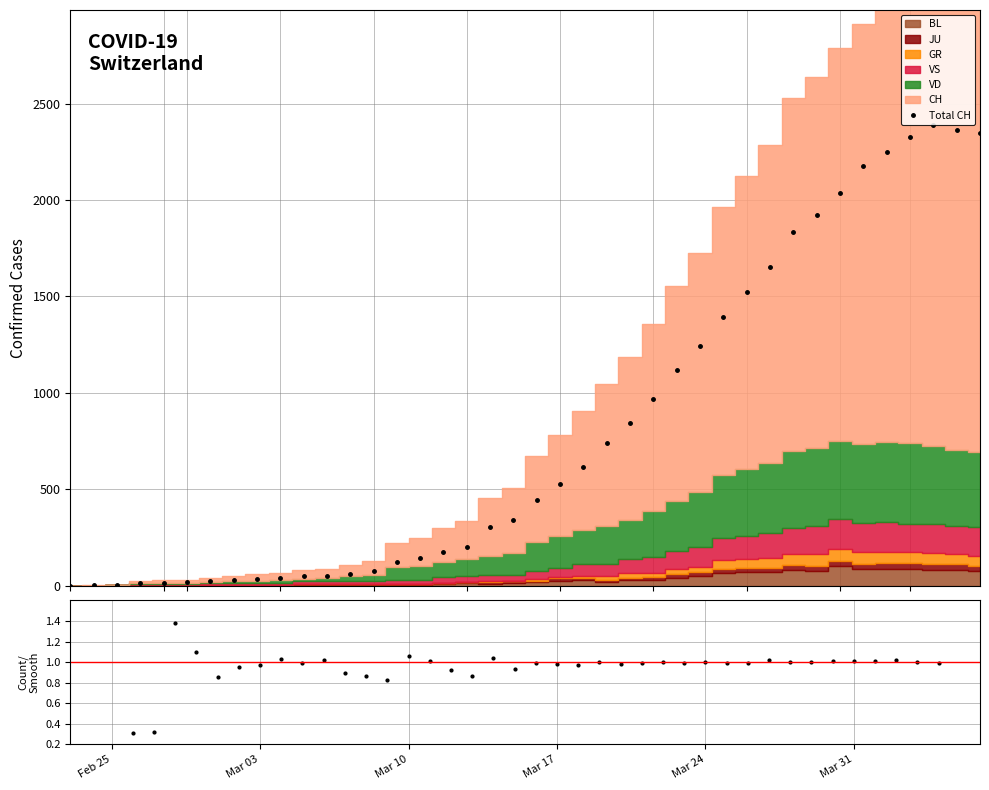

Which series has the largest total across all categories?

Total CH